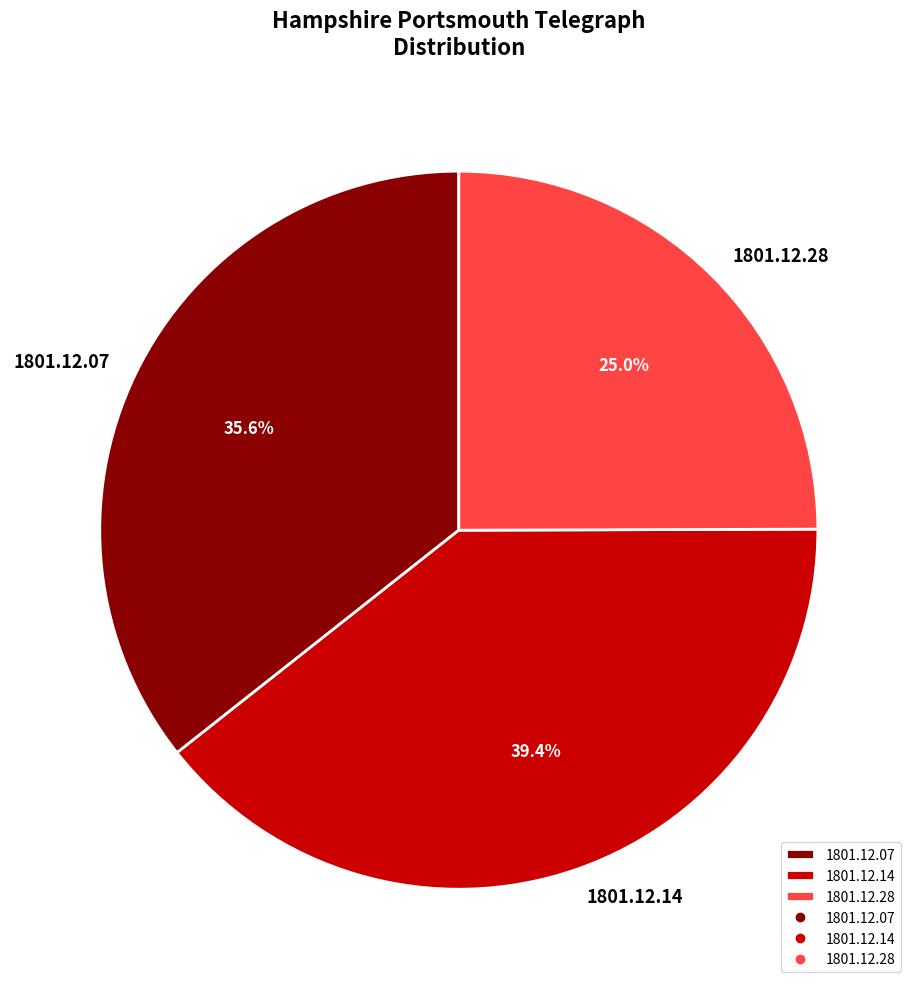

Which has a higher value, 1801.12.14 or 1801.12.28?

1801.12.14